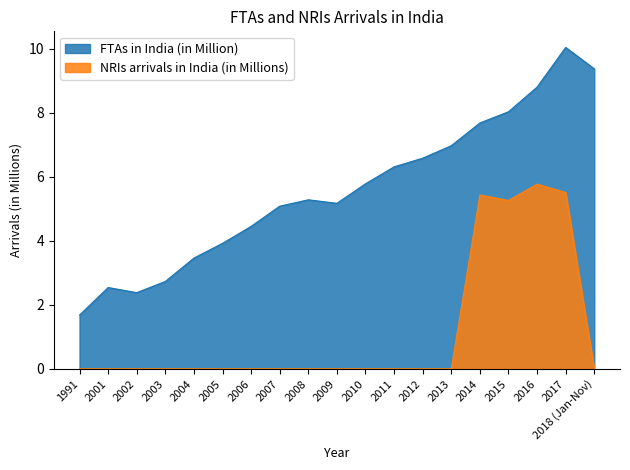

The NRIs arrivals in India (in Millions) series shows 1.6 at 2017. True or false?

False